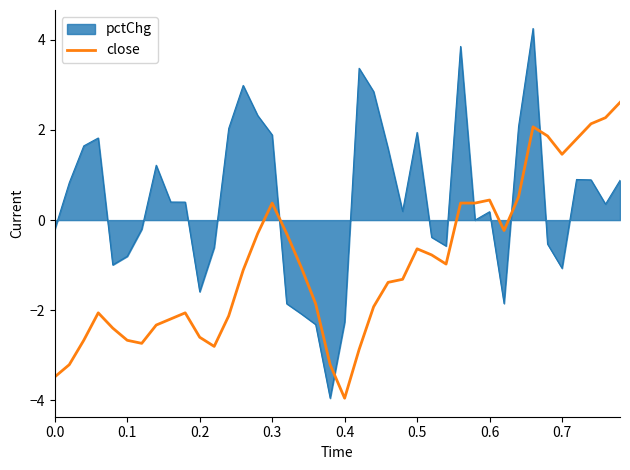

Rank the series by their average value, from highest to lowest.

pctChg, close